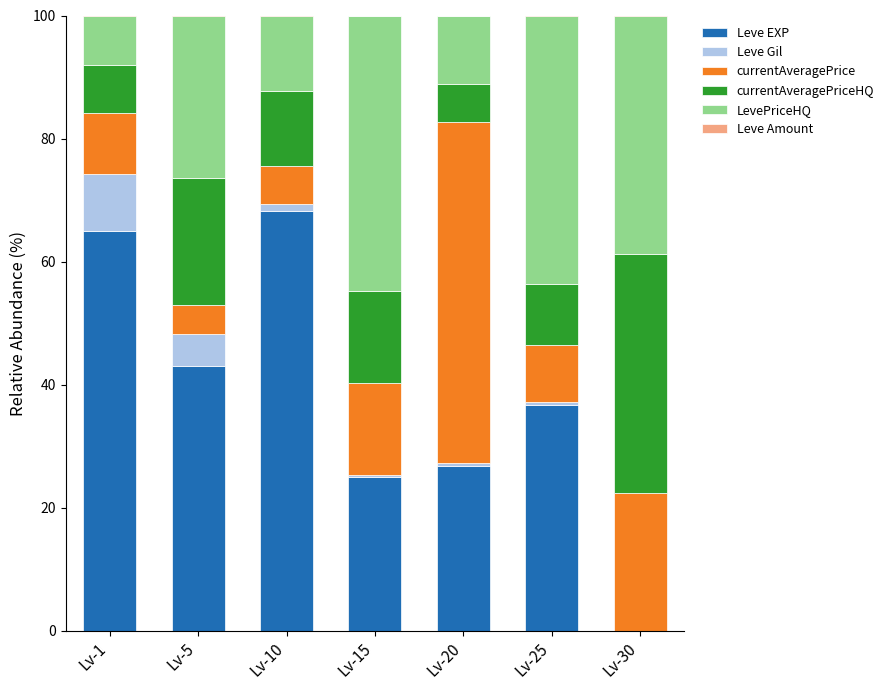

Which category has the highest value in the Leve EXP series?

Lv-10